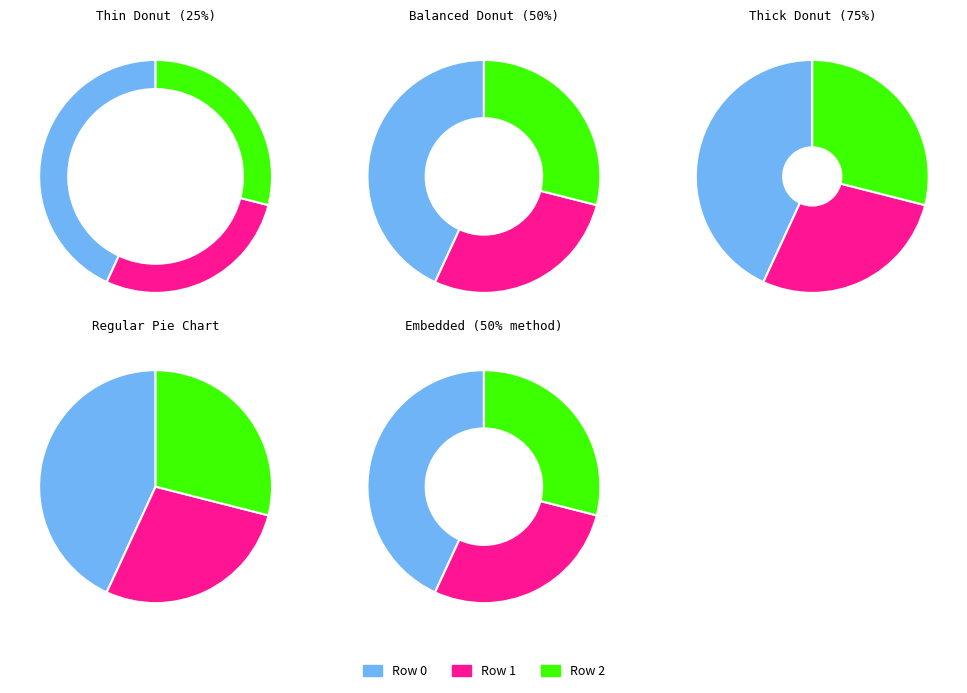

Is it true that Row 0 is 57% of the pie?

False